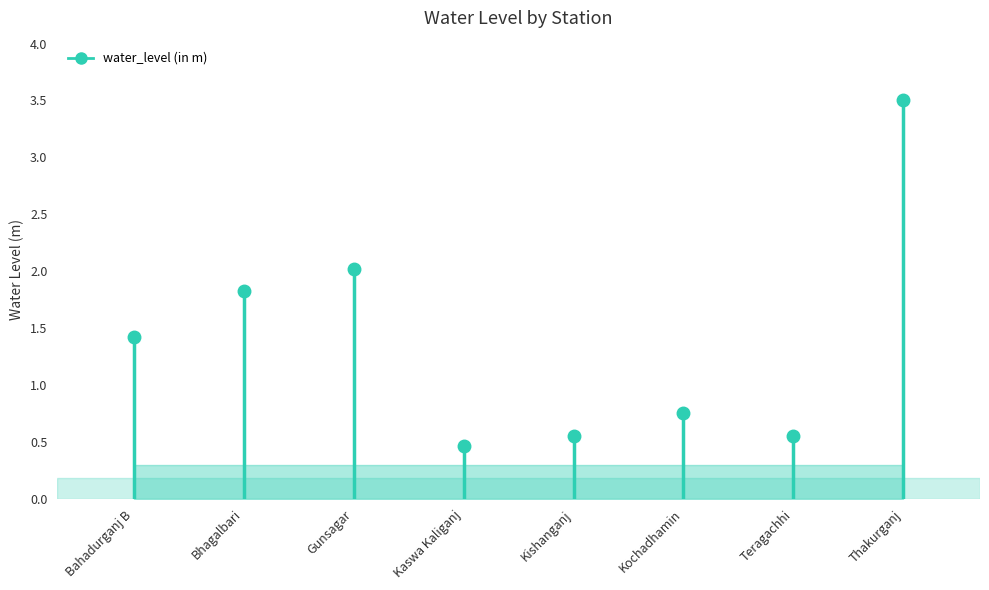

Reading left to right, list all the values displayed in this chart.

1.4	1.8	2.0	0.5	0.6	0.8	0.6	3.5